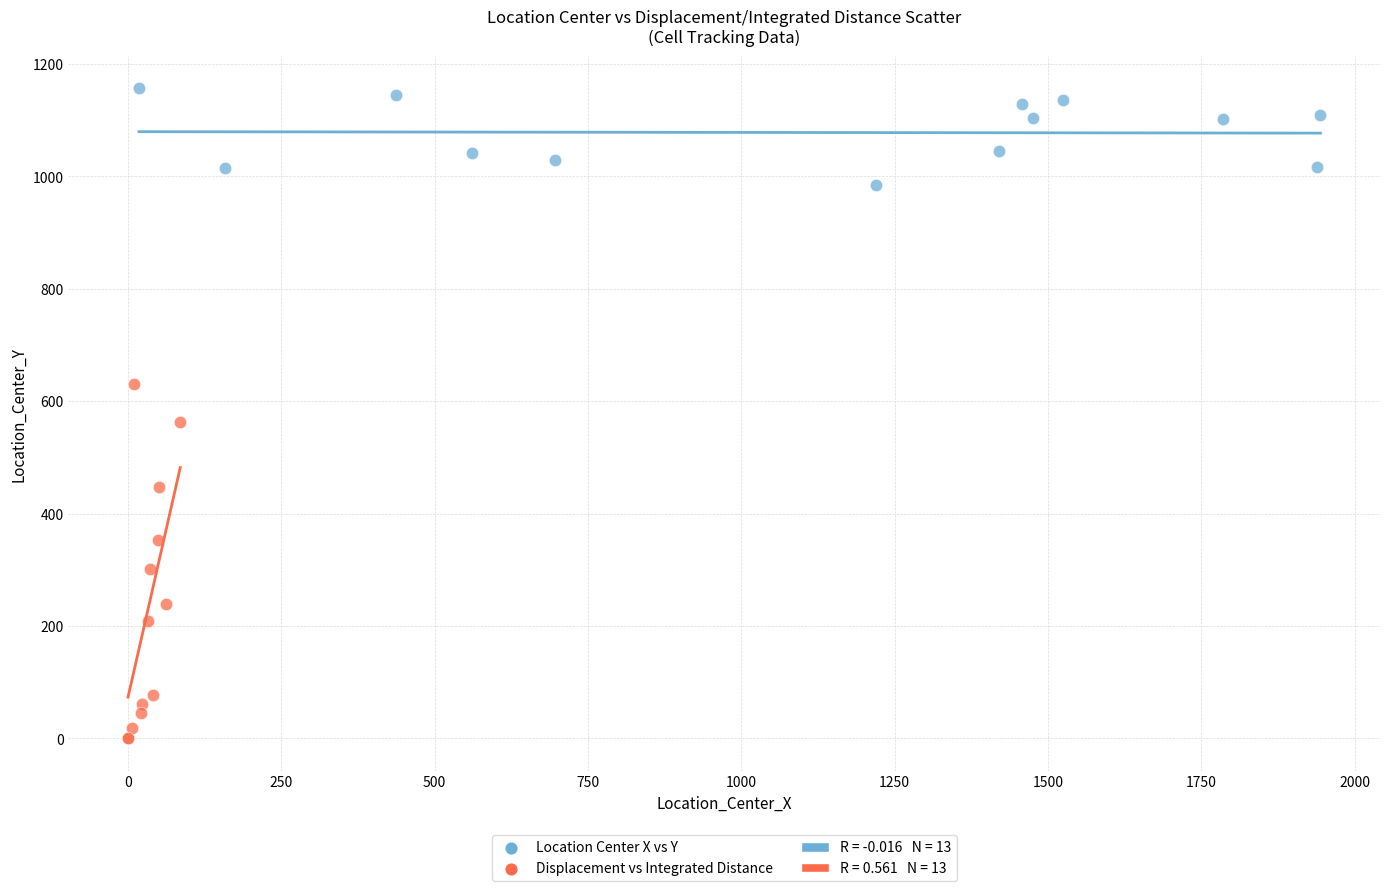

Which series reaches the maximum Y coordinate?

Location Center X vs Y